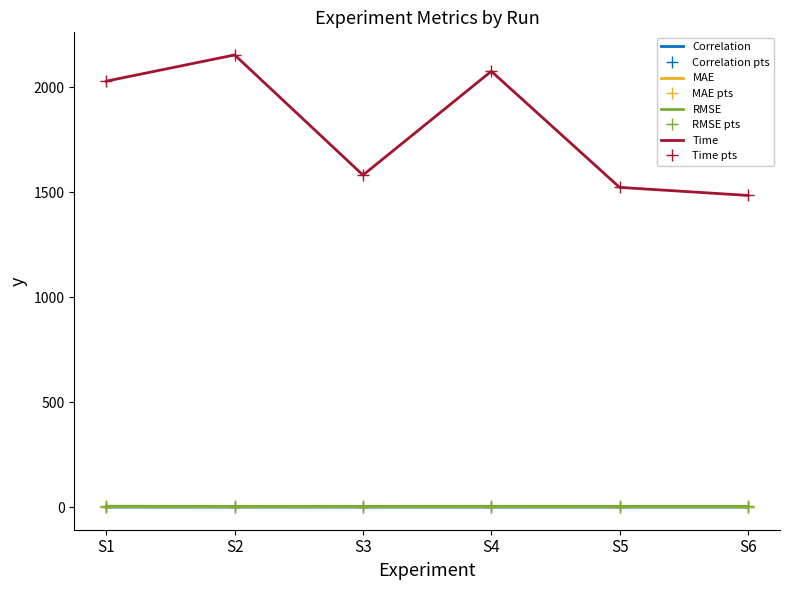

What is the value of the RMSE point at the 1st from the left?

5.2